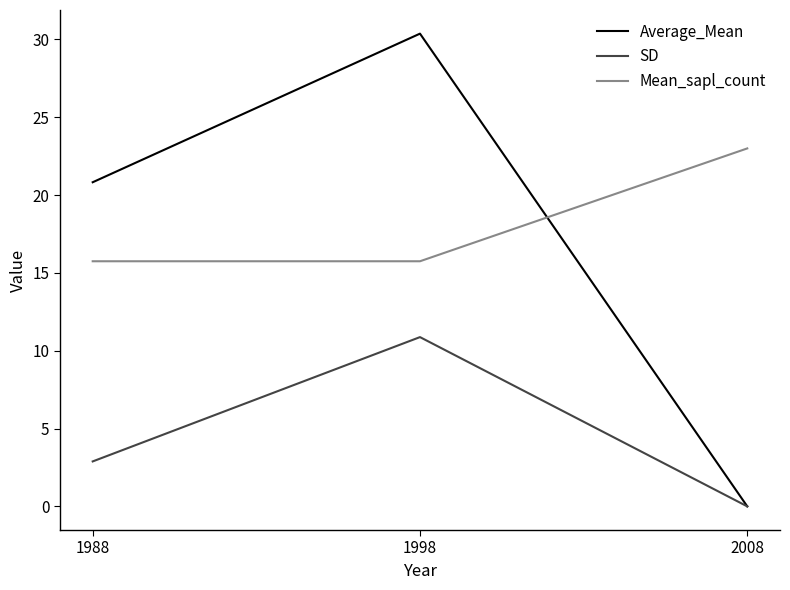

How many values in the SD series exceed 2?

2